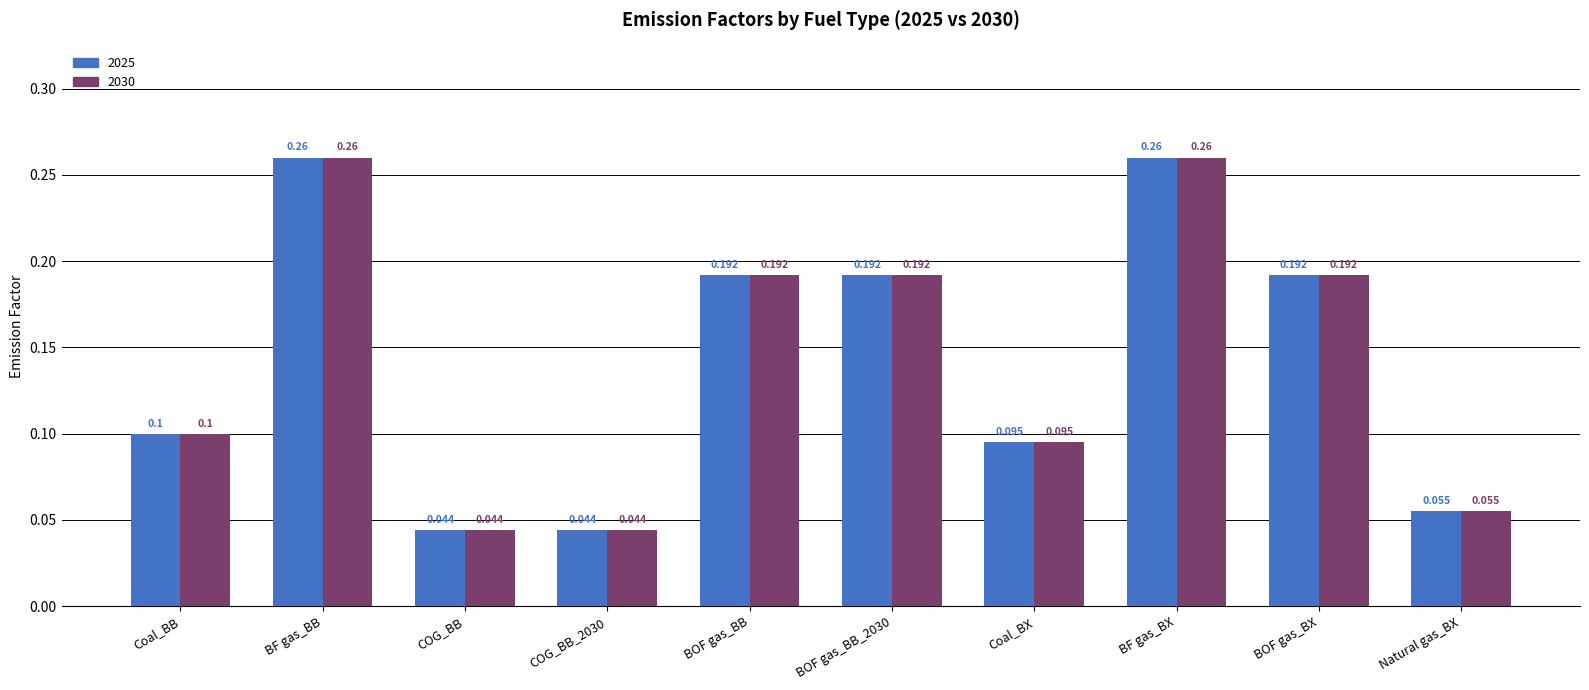

True or false: 2025 has a value of 0.2 at BOF gas_BB_2030.

True